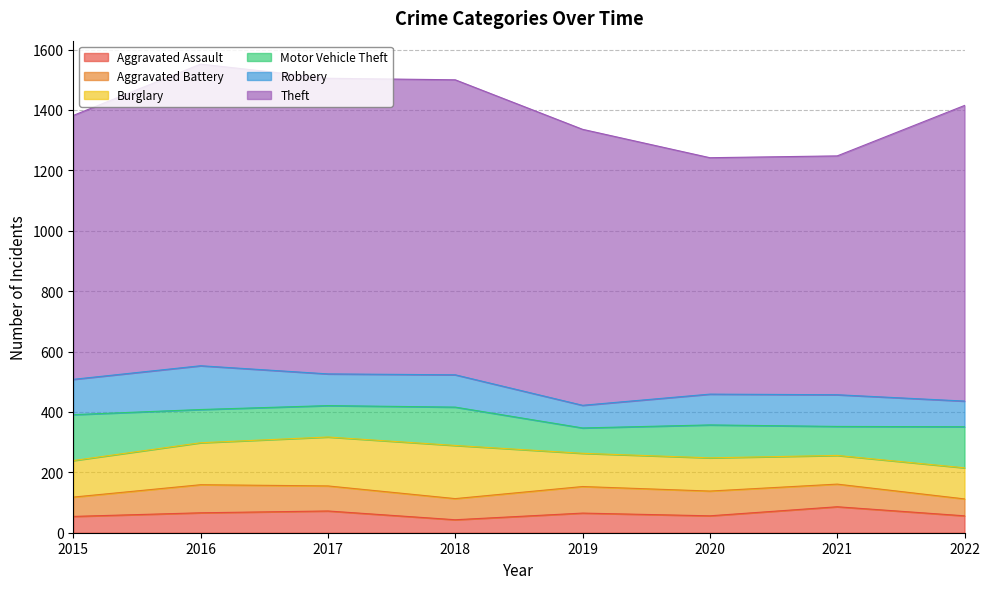

Which series has the largest range (max minus min)?

Theft